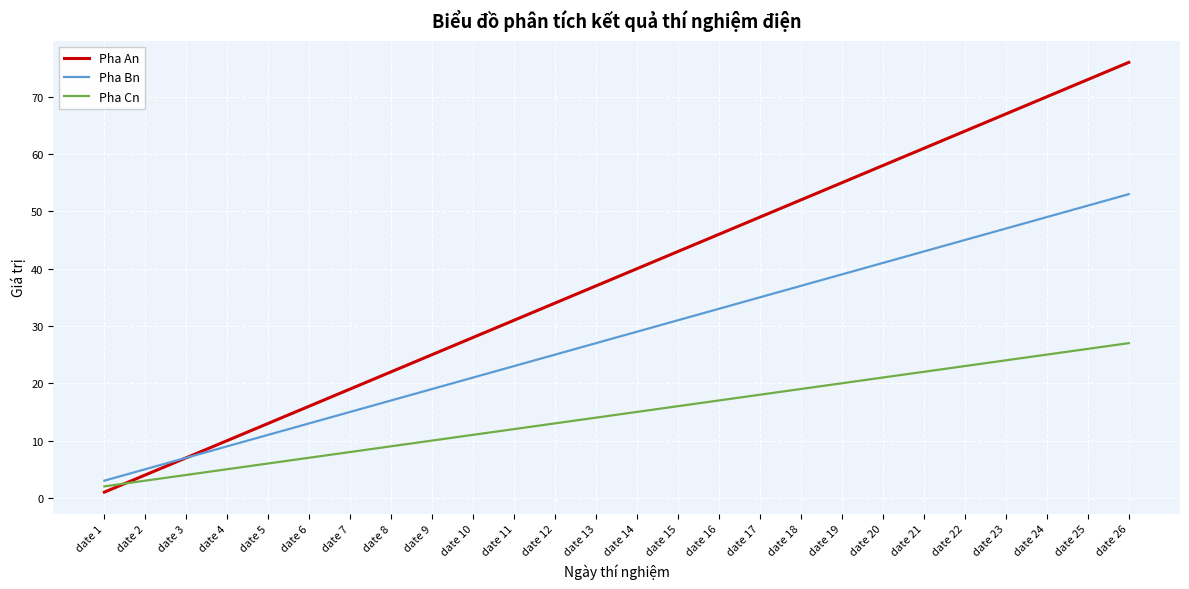

At which category is the sum across all series the highest?

date 26